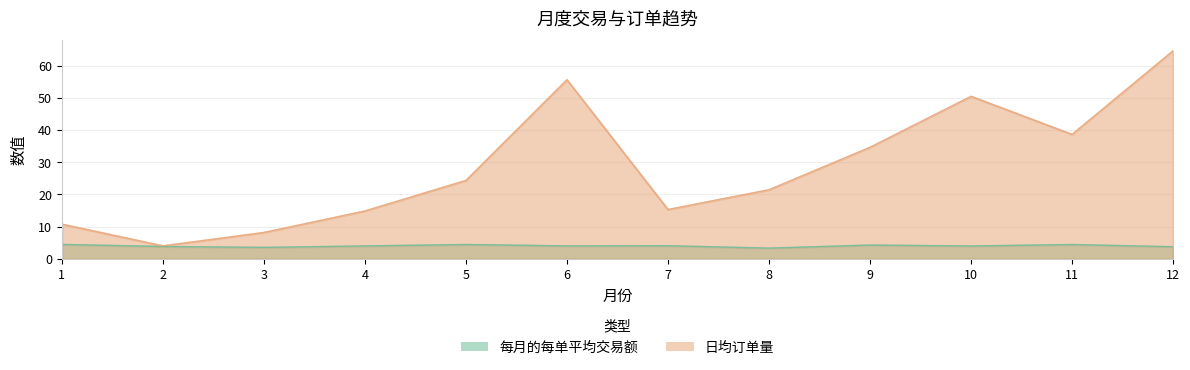

What is the total value across all series at 8?

24.8